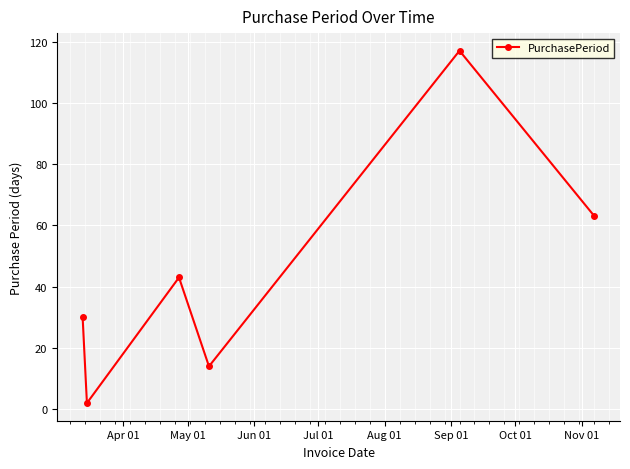

What is the maximum value shown in the chart?

117